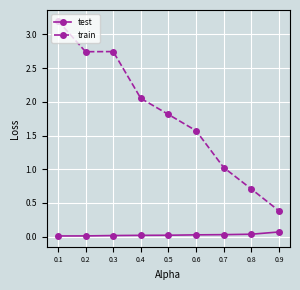

Is this an area chart (filled region under the line)?

No